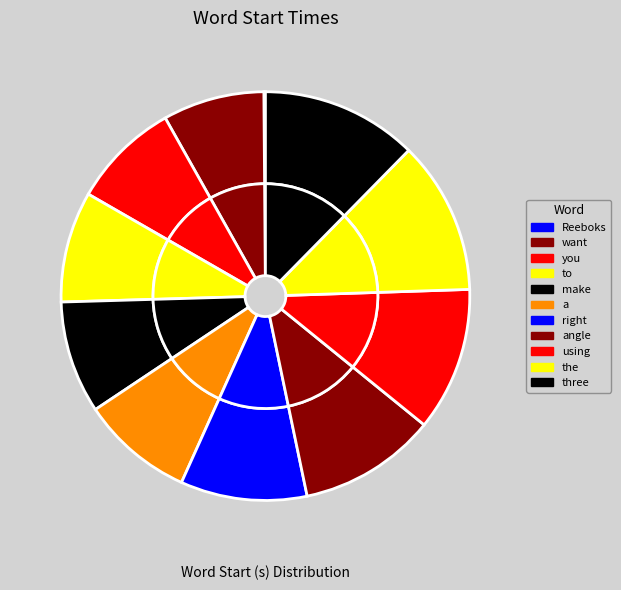

Between make and Reeboks, which is larger?

make